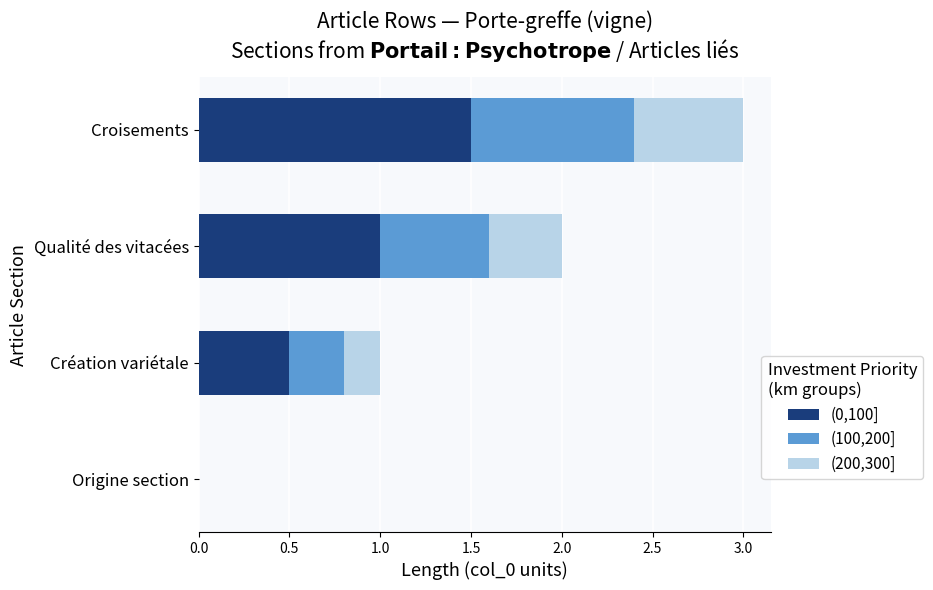

At which label does (0,100] reach its peak?

Croisements